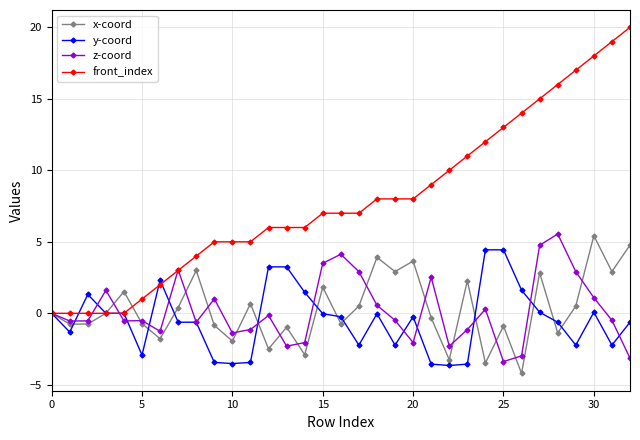

What is the value of the x-coord point at the 12th from the left?

0.7